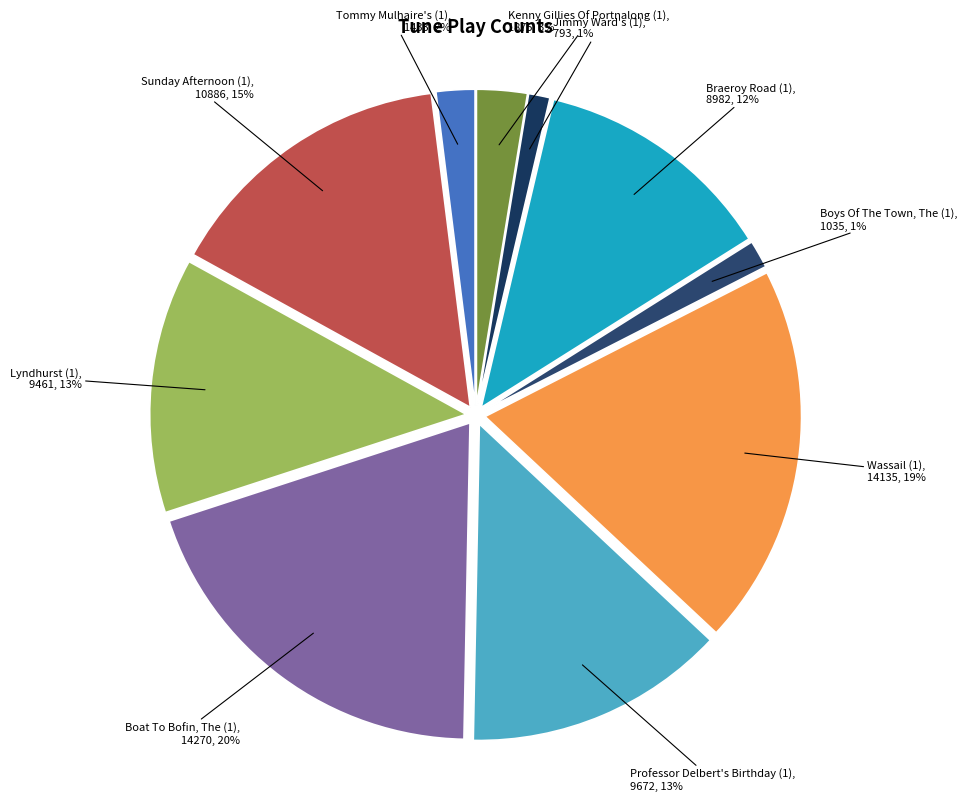

To the nearest percent, what is the combined percentage of Tommy Mulhaire's (1) and Braeroy Road (1)?

14%